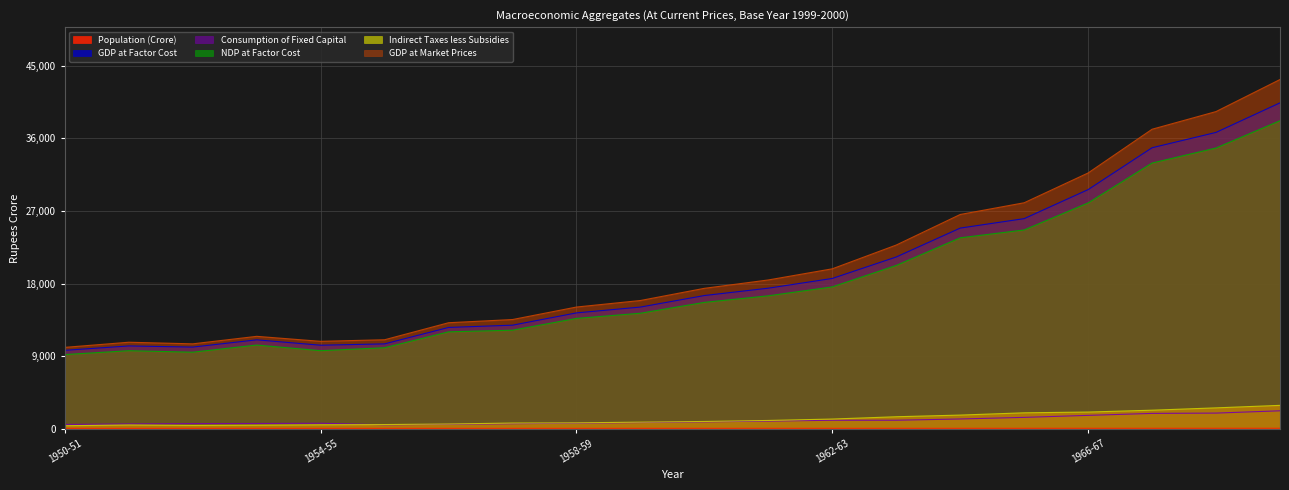

Reading left to right, what are all the values shown in this chart?

Population (Crore): 35.9	36.5	37.2	37.9	38.6	39.3	40.1	40.9	41.8	42.6	43.4	44.4	45.4	46.4	47.4	48.5	49.5	50.6	51.8	52.9
GDP at Factor Cost: 9719.0	10262.0	10120.0	11019.0	10351.0	10518.0	12556.0	12837.0	14360.0	15083.0	16512.0	17424.0	18631.0	21293.0	24876.0	26047.0	29647.0	34840.0	36741.0	40405.0
Consumption of Fixed Capital: 526.0	591.0	634.0	647.0	677.0	481.0	546.0	621.0	685.0	765.0	847.0	945.0	1046.0	1049.0	1205.0	1404.0	1652.0	1896.0	1935.0	2218.0
NDP at Factor Cost: 9193.0	9670.0	9486.0	10372.0	9674.0	10037.0	12011.0	12215.0	13674.0	14318.0	15665.0	16479.0	17585.0	20244.0	23670.0	24643.0	27995.0	32944.0	34807.0	38188.0
Indirect Taxes less Subsidies: 366.0	460.0	402.0	433.0	482.0	512.0	584.0	699.0	726.0	812.0	896.0	1021.0	1196.0	1481.0	1687.0	1969.0	2064.0	2293.0	2583.0	2893.0
GDP at Market Prices: 10085.0	10721.0	10522.0	11452.0	10834.0	11030.0	13140.0	13536.0	15086.0	15895.0	17407.0	18445.0	19826.0	22774.0	26563.0	28016.0	31711.0	37133.0	39324.0	43298.0